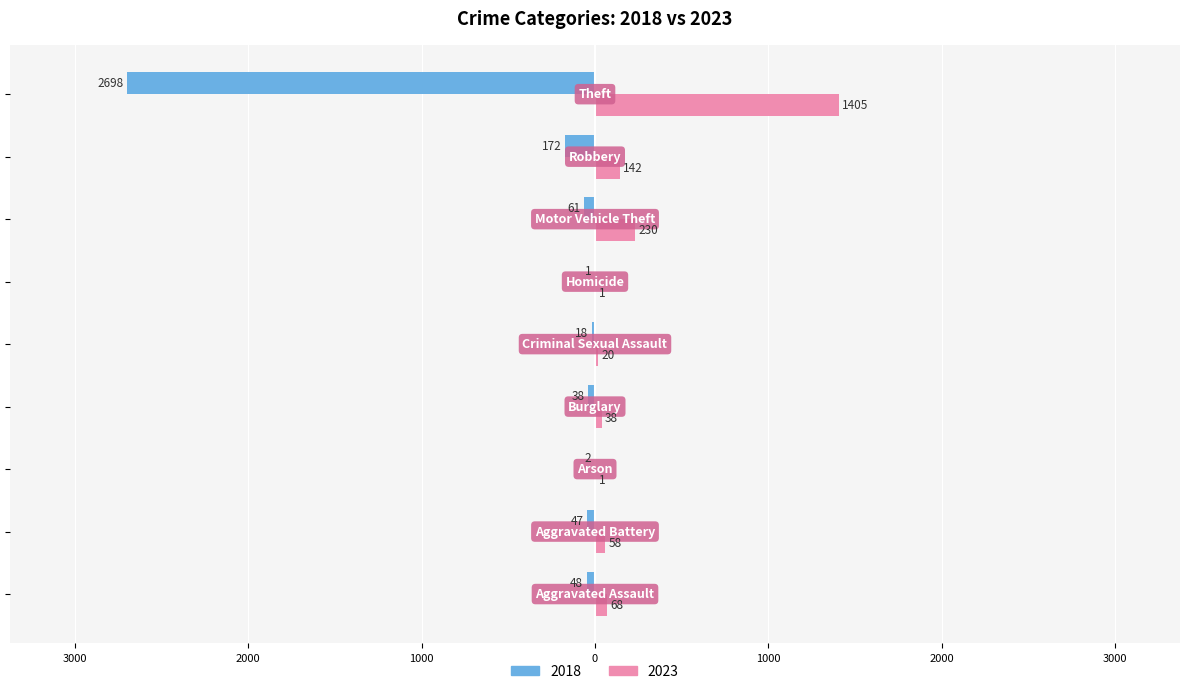

What are all the series names shown in the legend?

2018, 2023